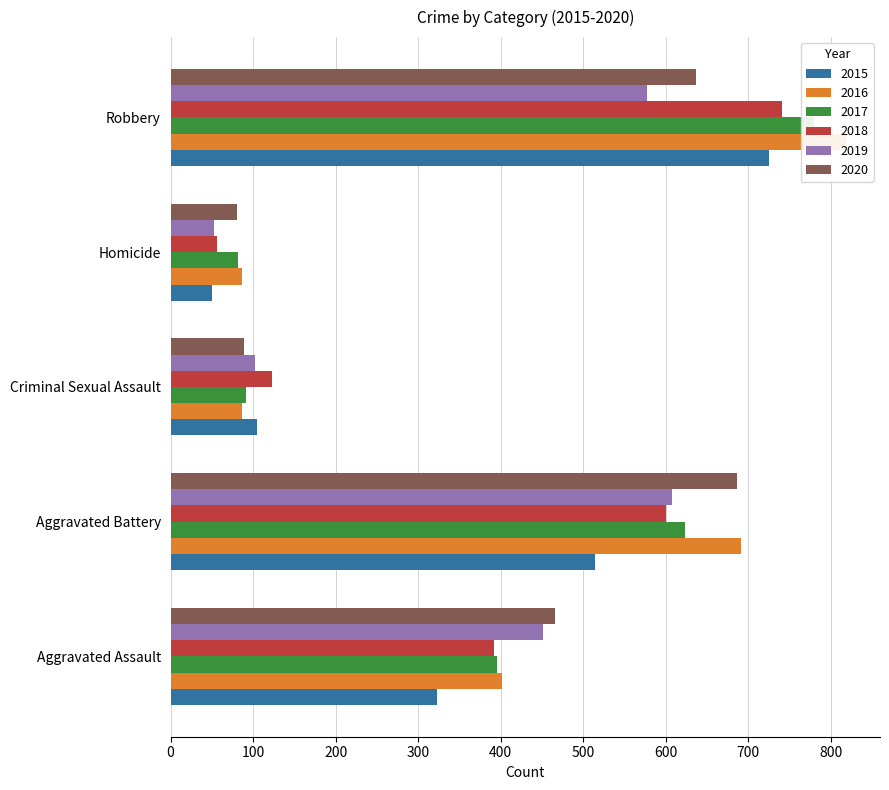

Which label corresponds to the smallest value in the chart?

Homicide